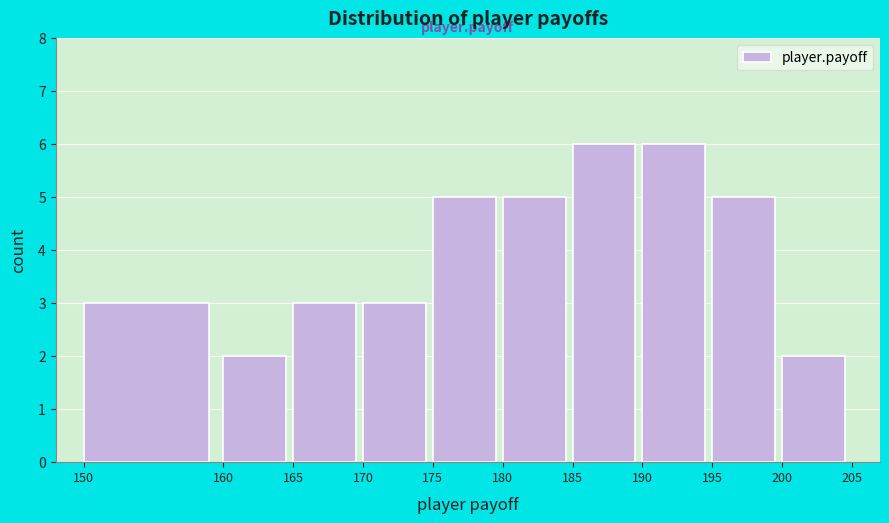

What is the height of the bar covering 165 to 170 on the x-axis? The values are not printed on the chart, so give them approximately, as read against the axis.

3